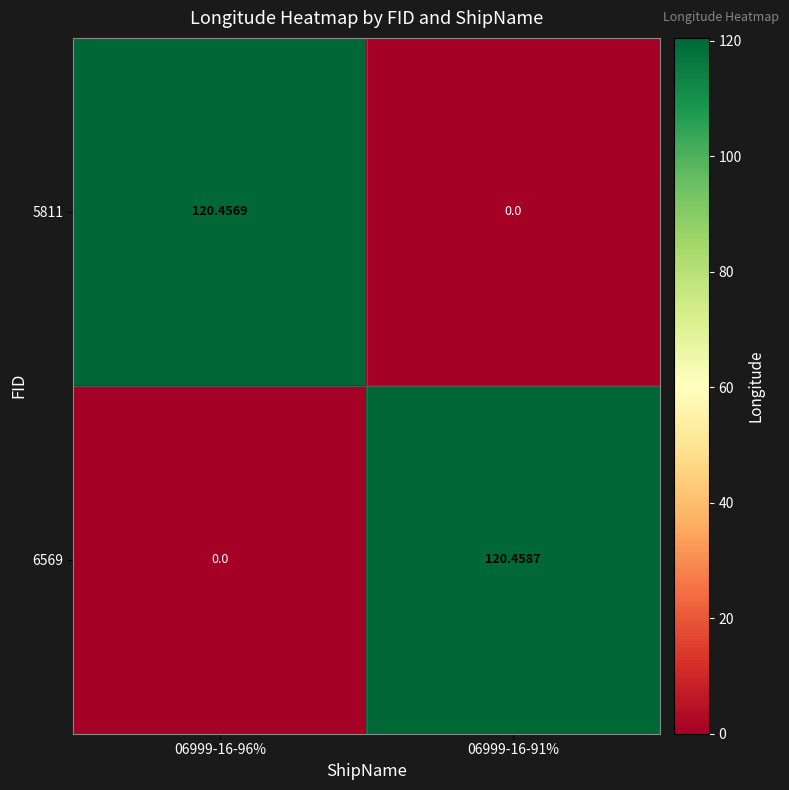

Is the value of 6569 at 06999-16-91% greater than the value of 5811 at 06999-16-96%?

Yes